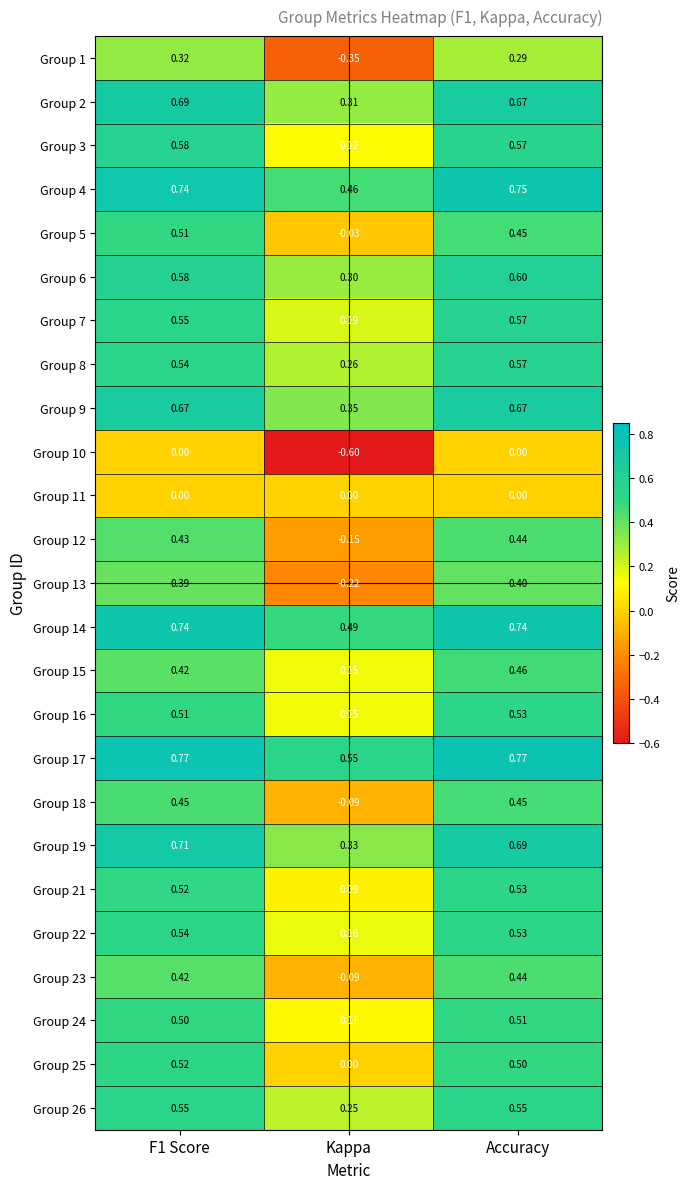

Count the number of data series in this chart.

25